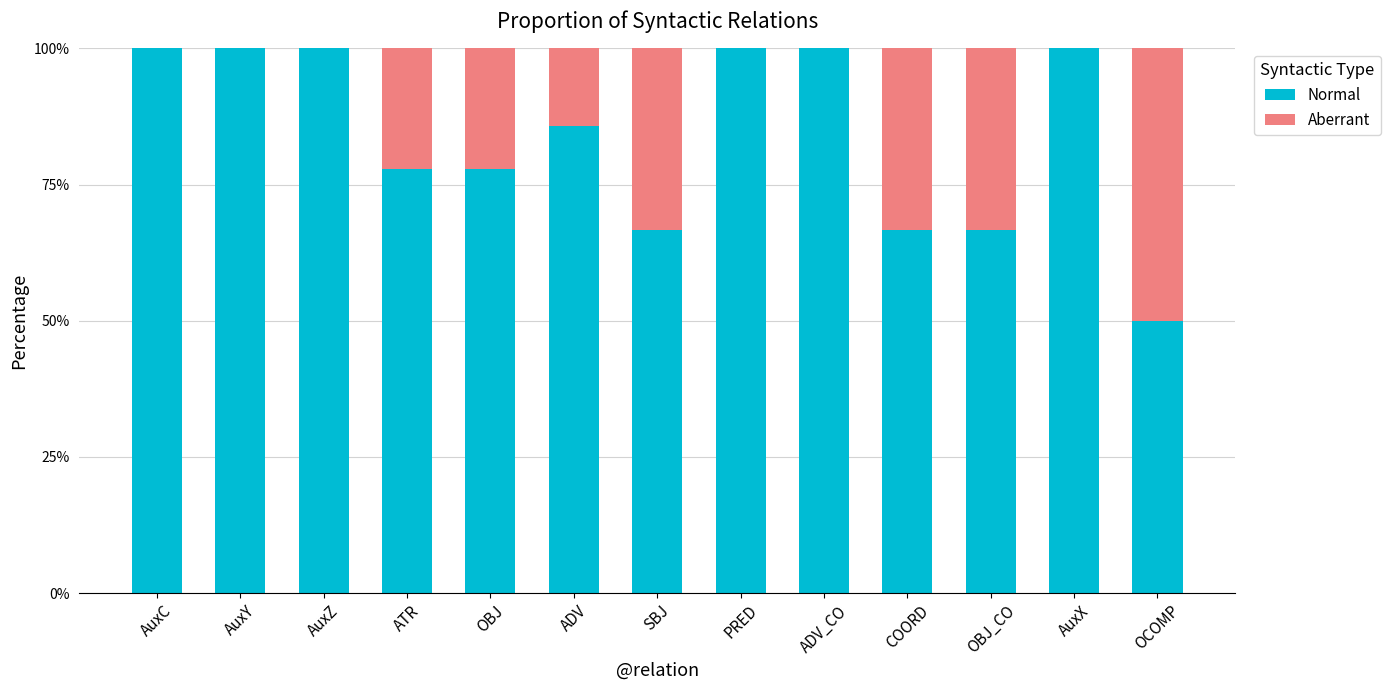

At which label does Normal first exceed 85?

AuxC